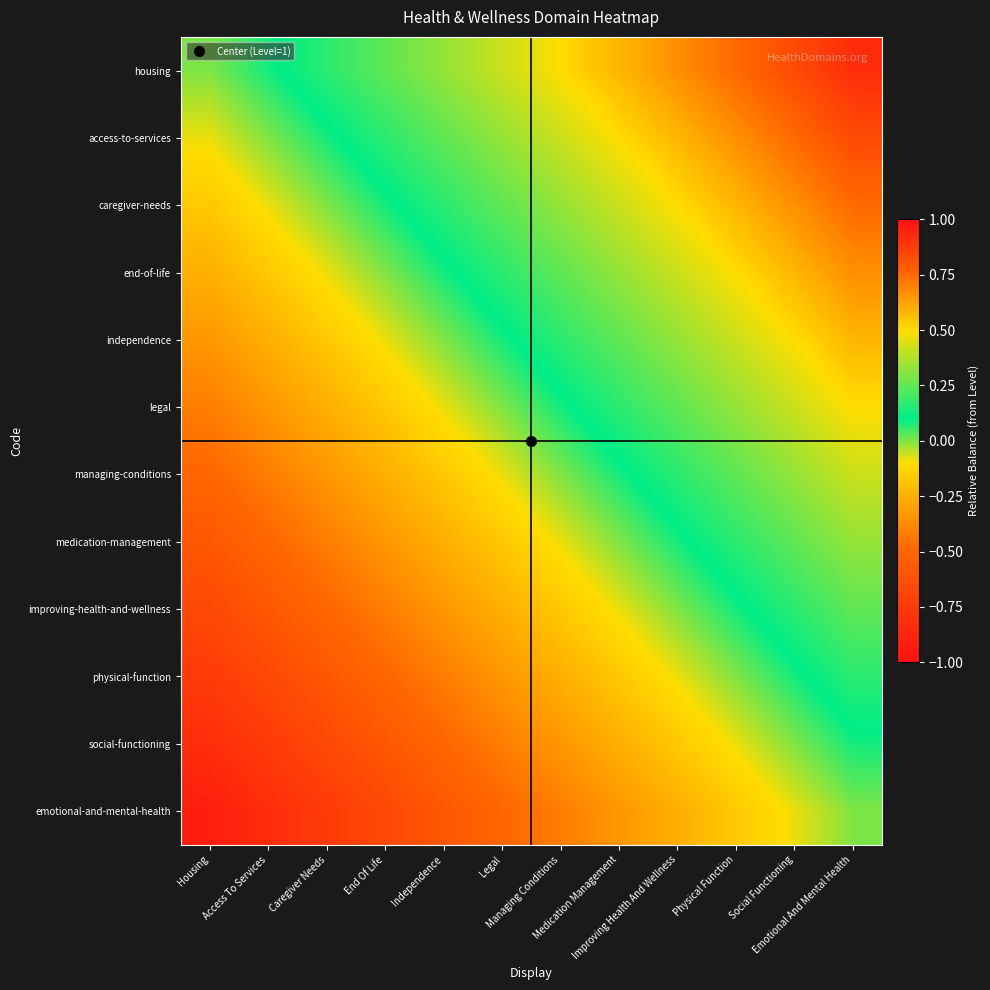

At which category does the chart reach its peak across all series?

Emotional And Mental Health